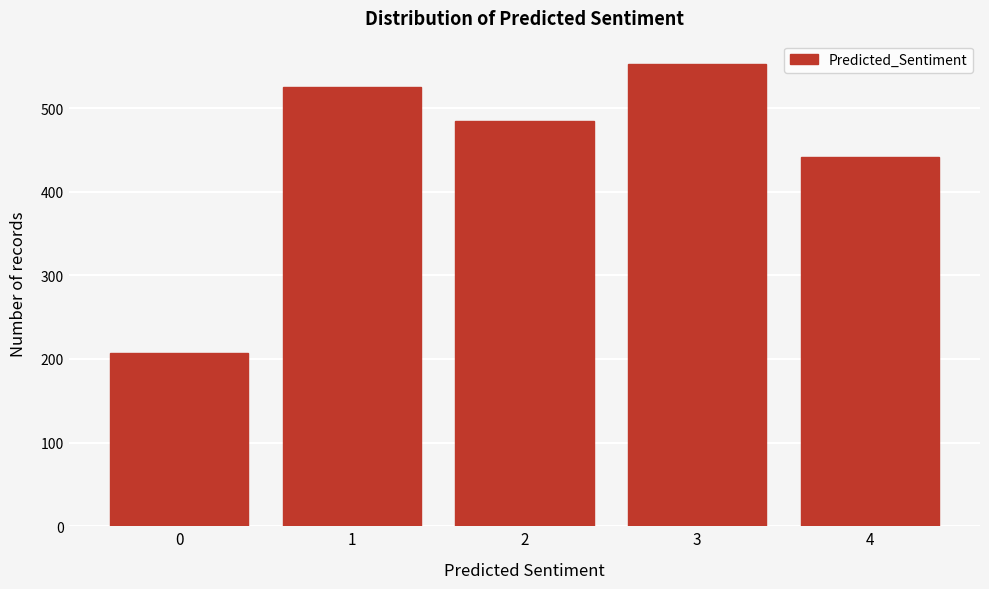

Reading left to right, transcribe all the data shown in this chart.

0=207	1=525	2=484	3=553	4=442